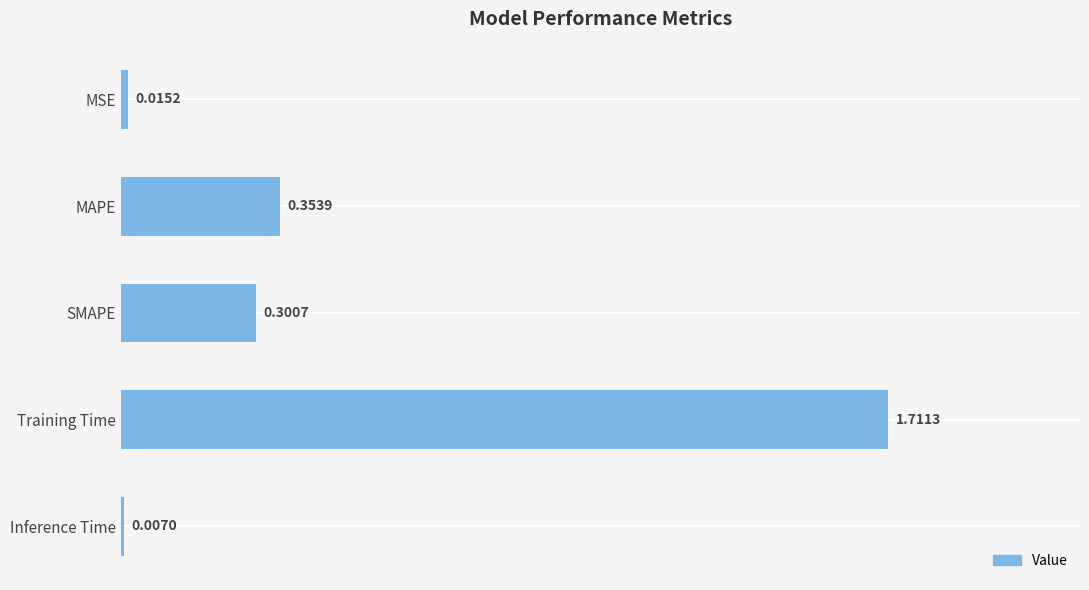

What is the label of the 3rd bar from the bottom?

SMAPE